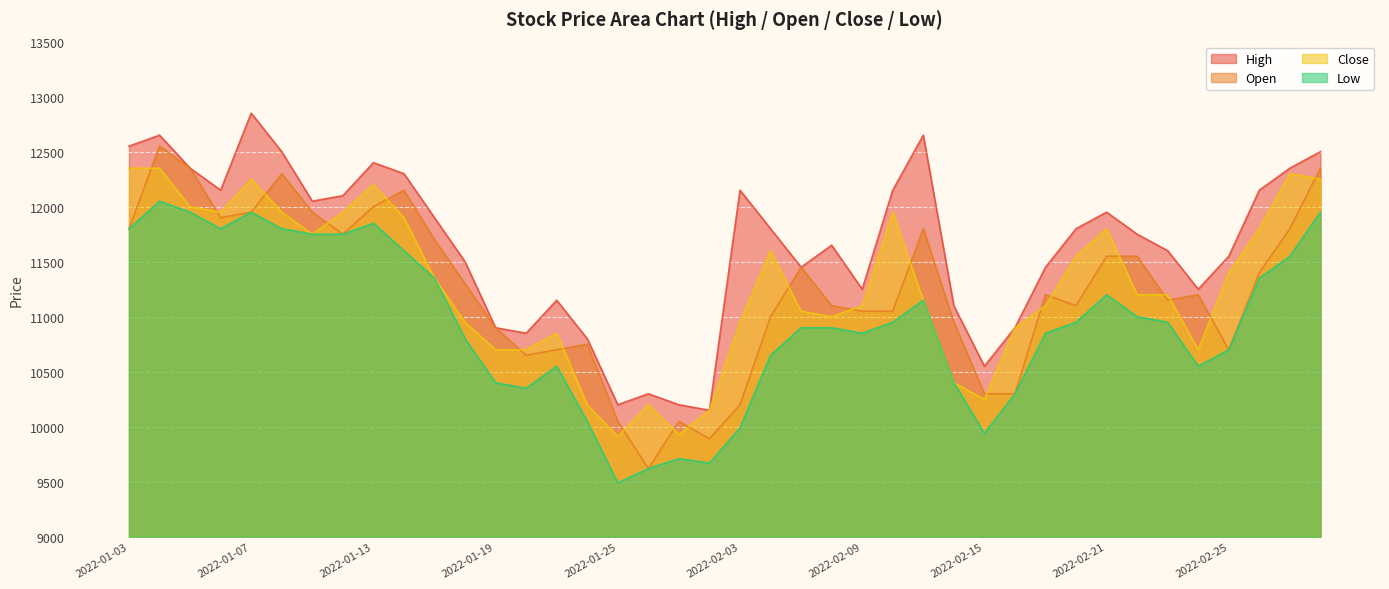

What is the spread (max minus min) of values at 2022-02-21?

750